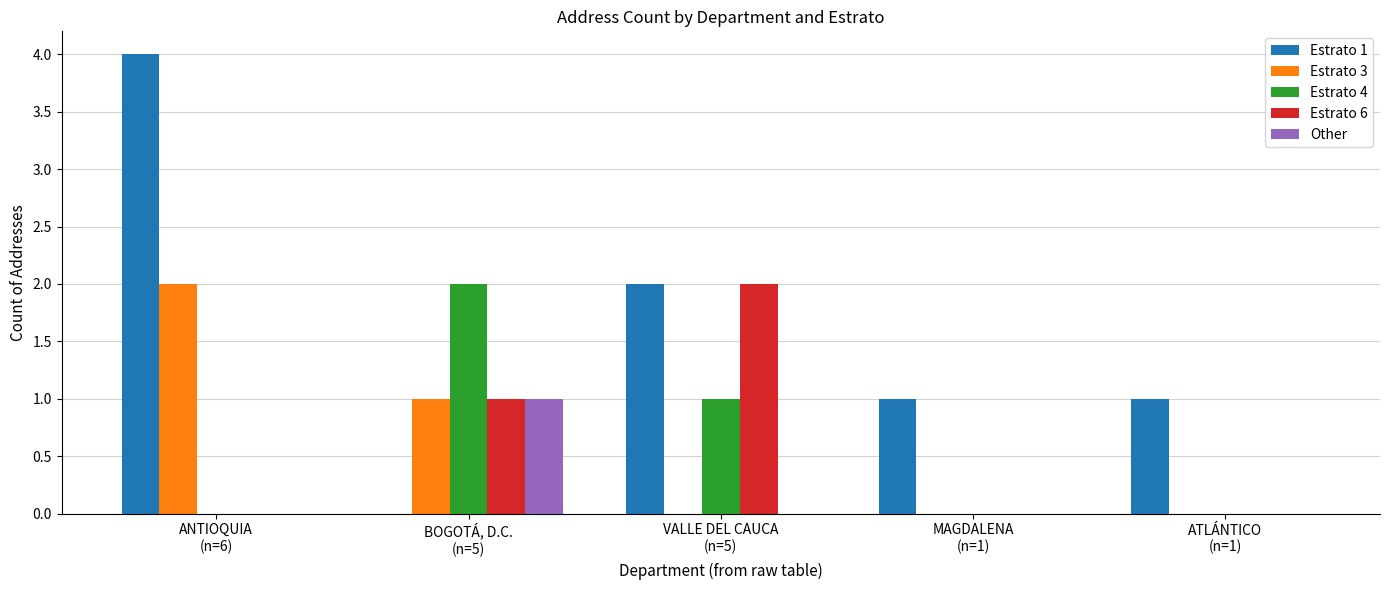

Is the value of Estrato 1 at BOGOTÁ, D.C.
(n=5) greater than the value of Estrato 6 at VALLE DEL CAUCA
(n=5)?

No